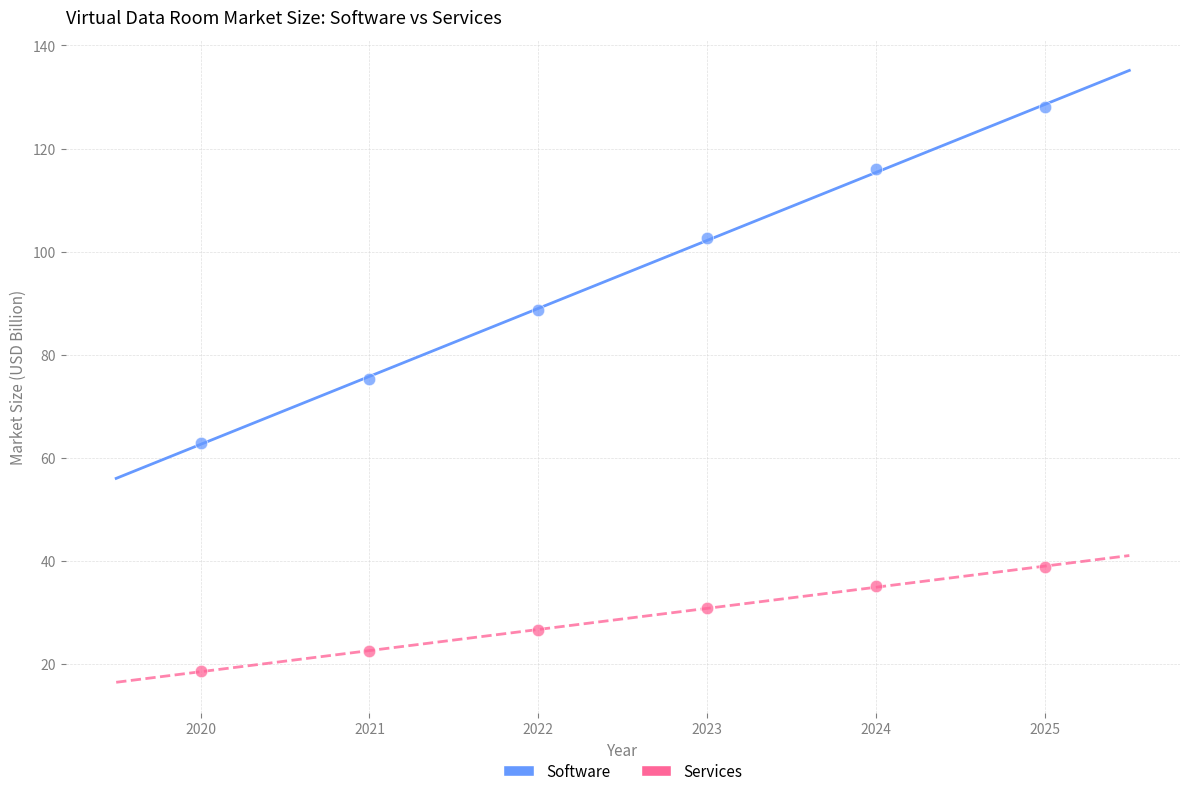

Across all data points, what is the range of Y values (max minus min)?

109.4